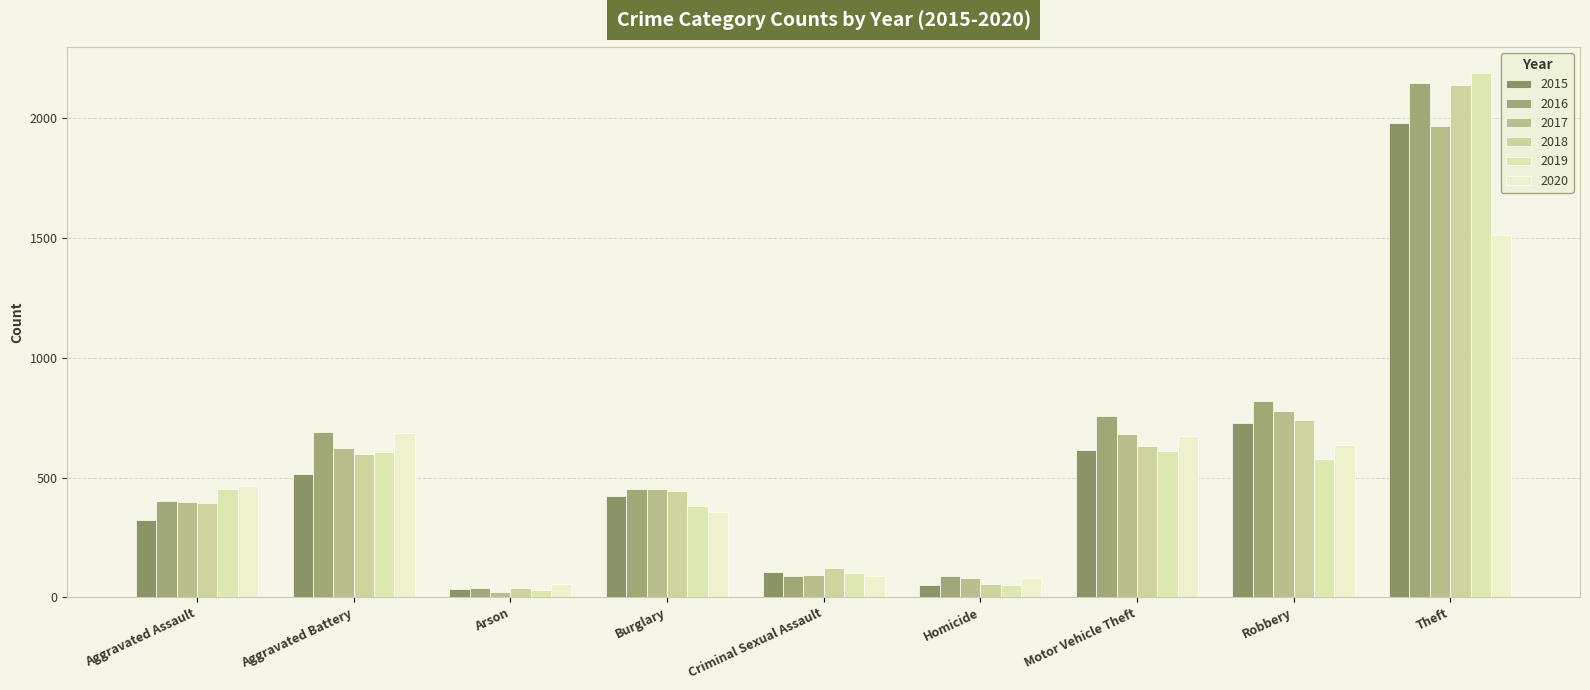

Which series has the largest range (max minus min)?

2019